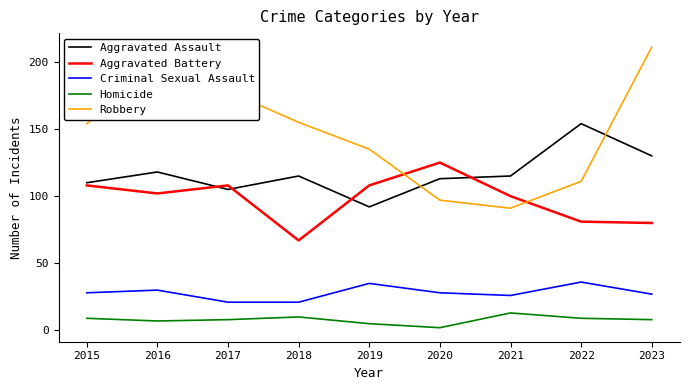

True or false: Homicide has more than 0 points higher than both neighbors.

True